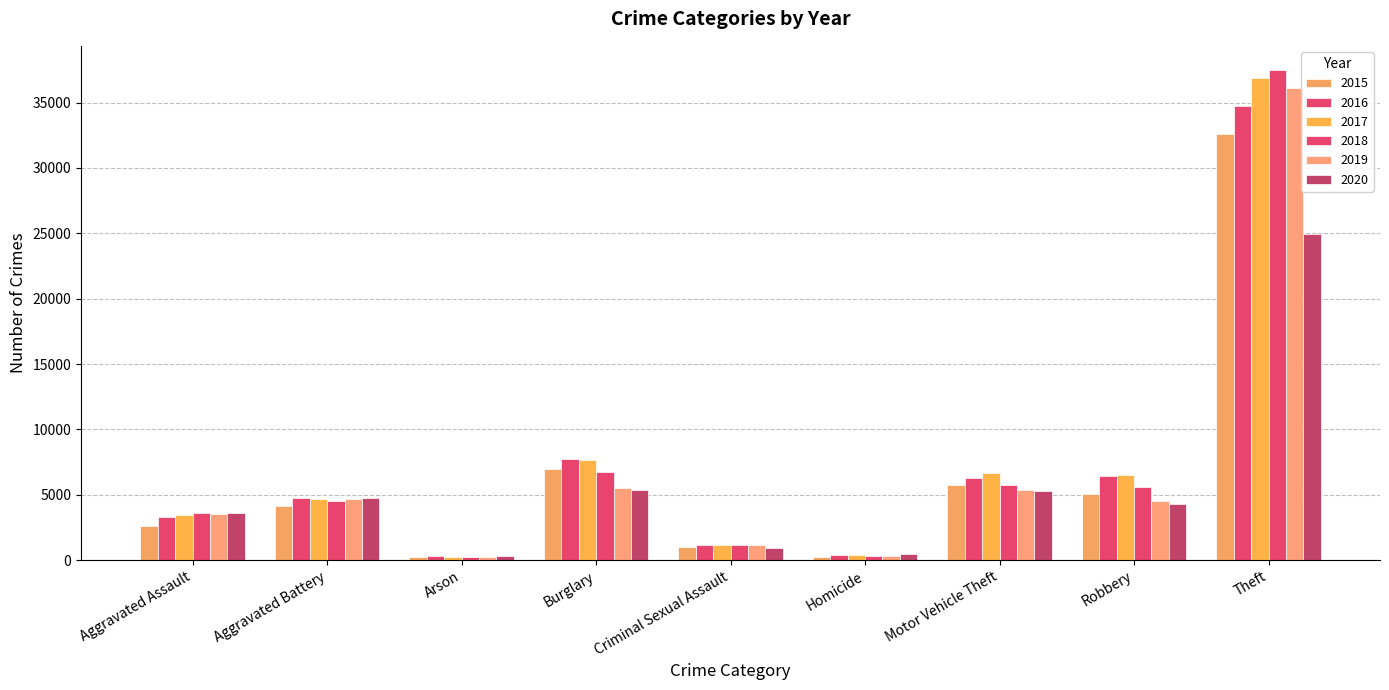

What is the difference between the highest and lowest values at Theft?

12506